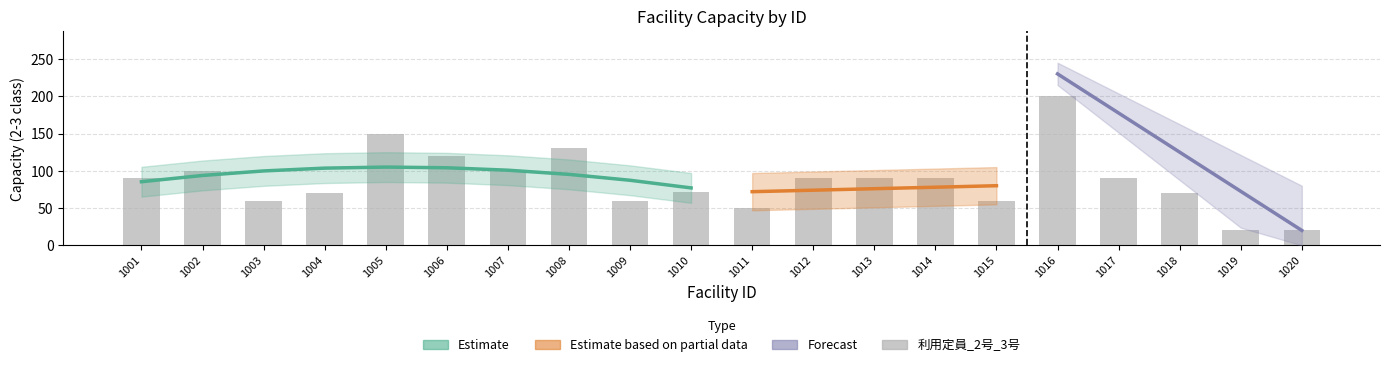

Reading left to right, transcribe all the data shown in this chart.

90	100	60	70	150	120	100	130	60	72	50	90	90	90	60	201	90	70	20	20